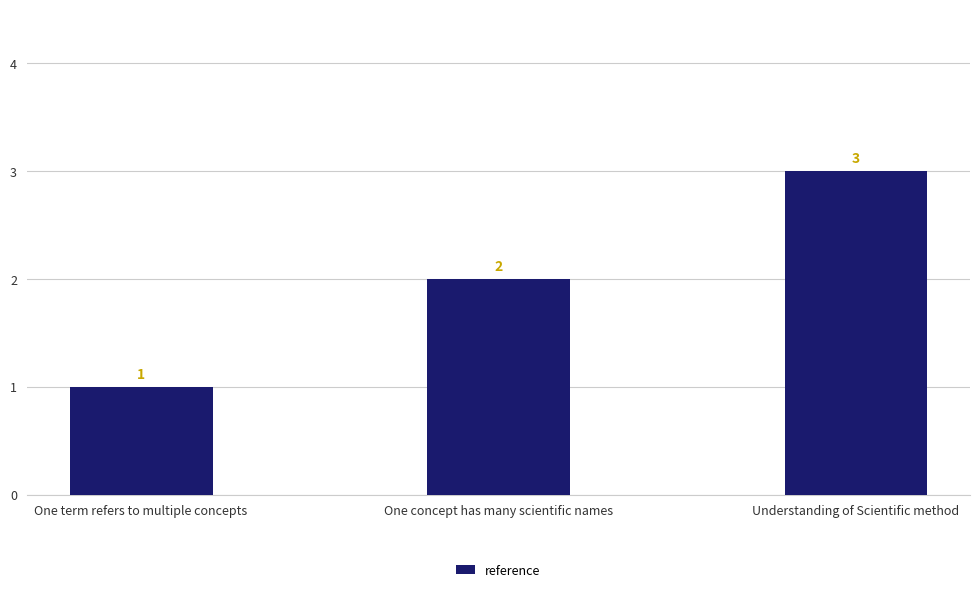

Count the number of categories in the chart.

3